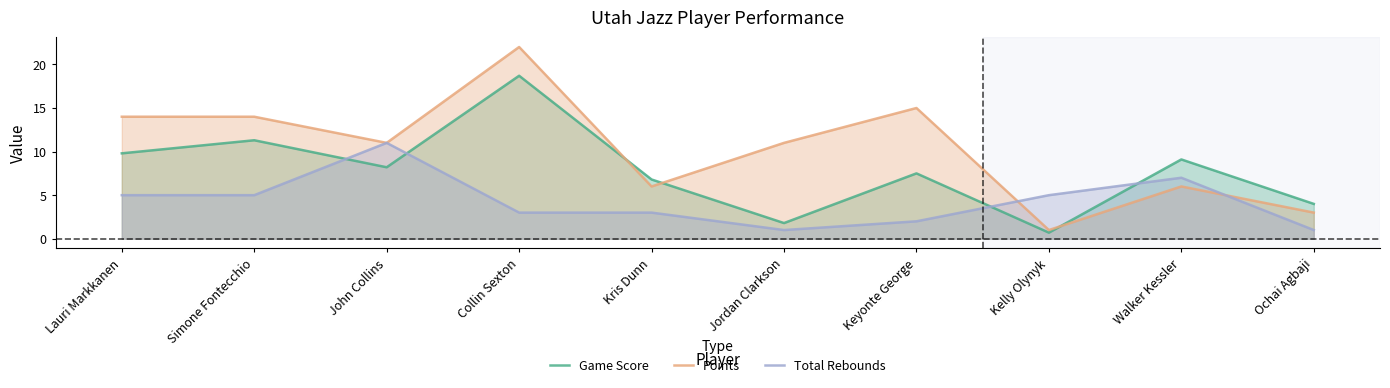

Between which two adjacent categories do Total Rebounds and Points first intersect?

Keyonte George and Kelly Olynyk